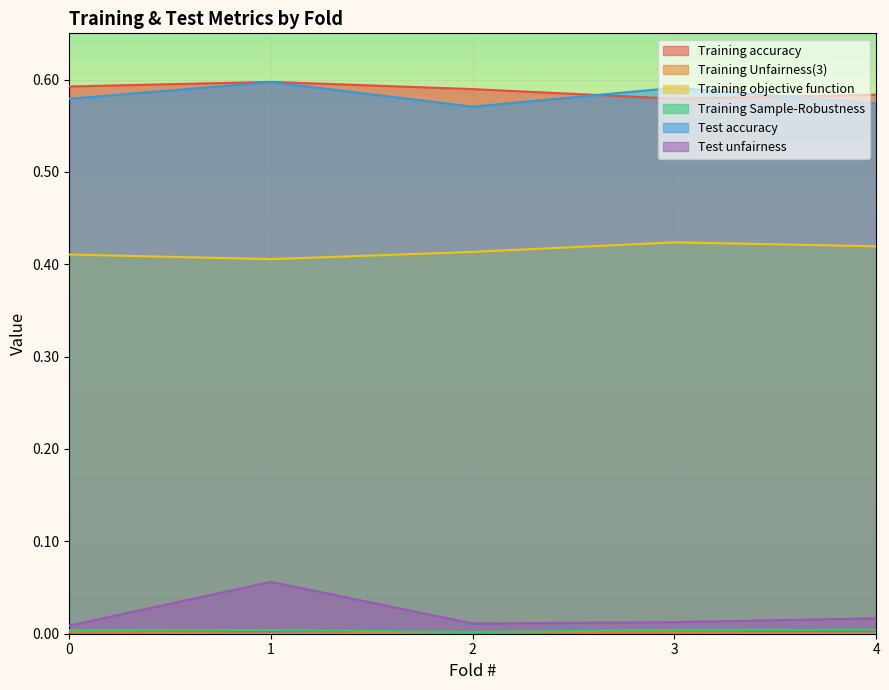

True or false: Training accuracy has more than 2 interior local peaks.

False